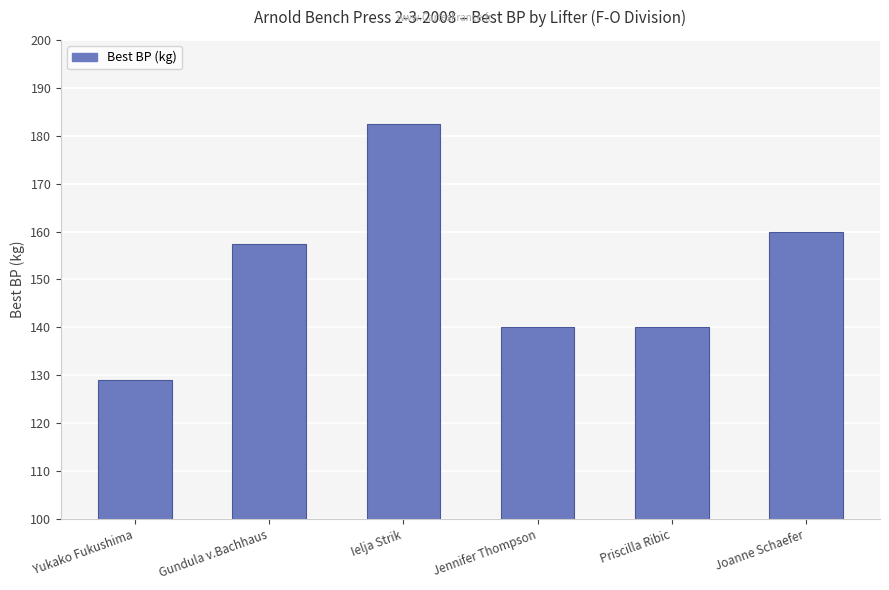

What is the label of the 5th bar from the right?

Gundula v.Bachhaus